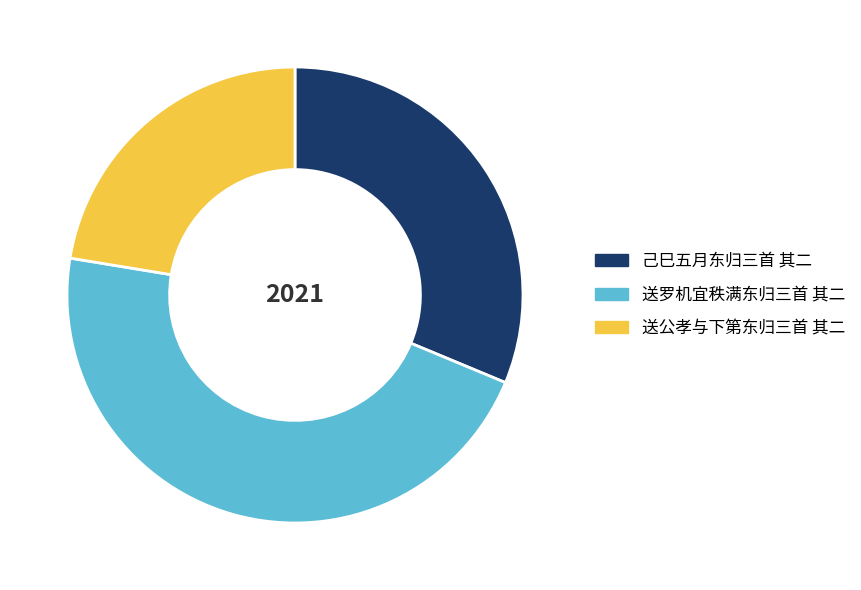

Which category has the smallest portion of the pie?

送公孝与下第东归三首 其二